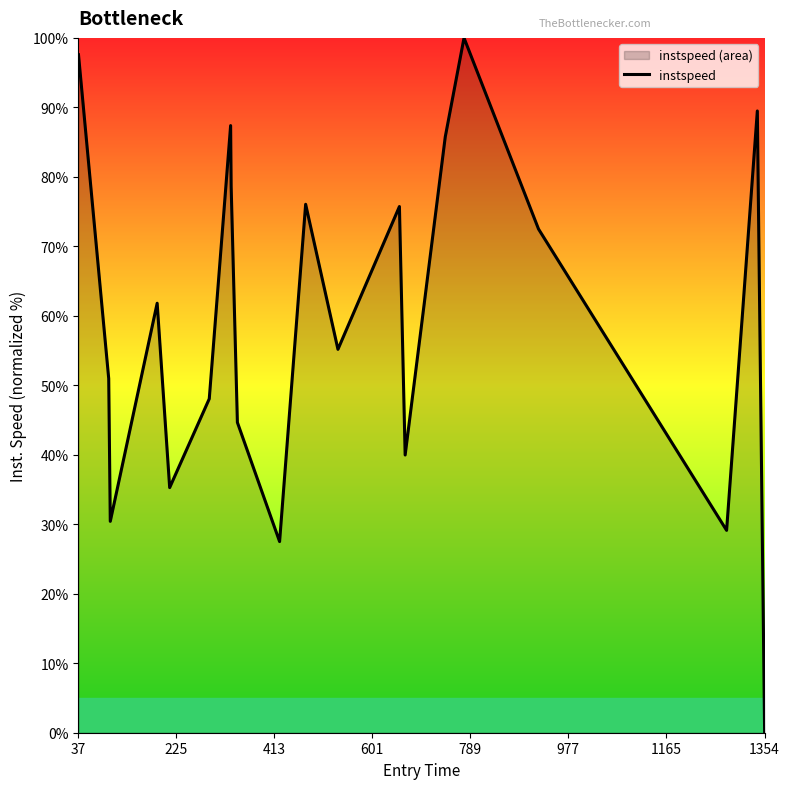

Which category has the lowest value across all series?

1354